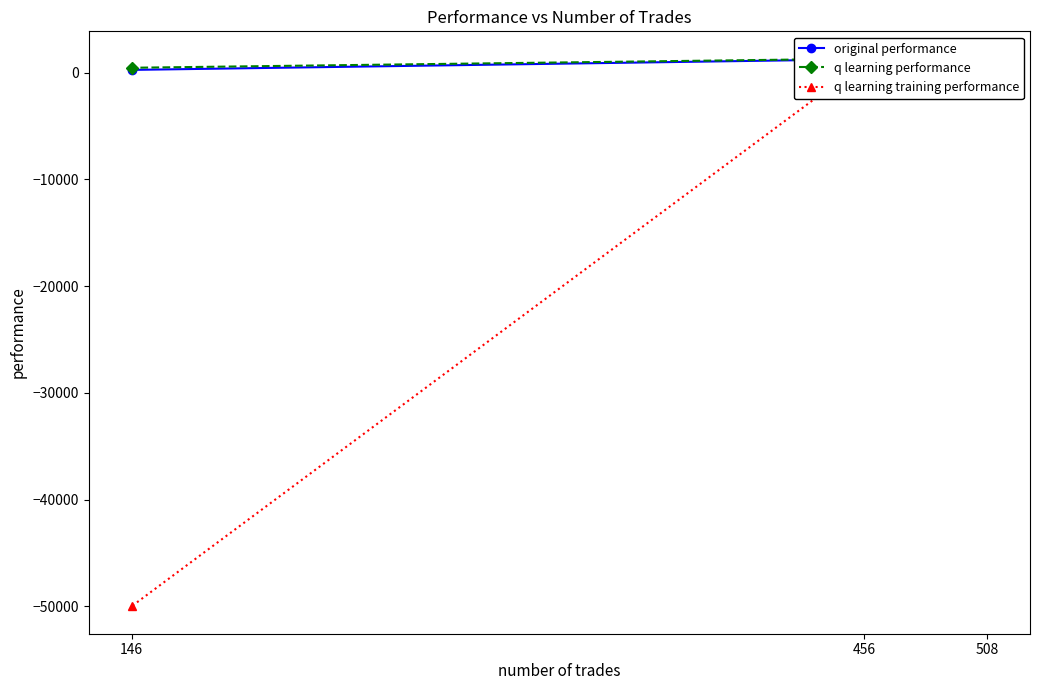

What is the sum of the original performance values at 146 and 456?

1513.5